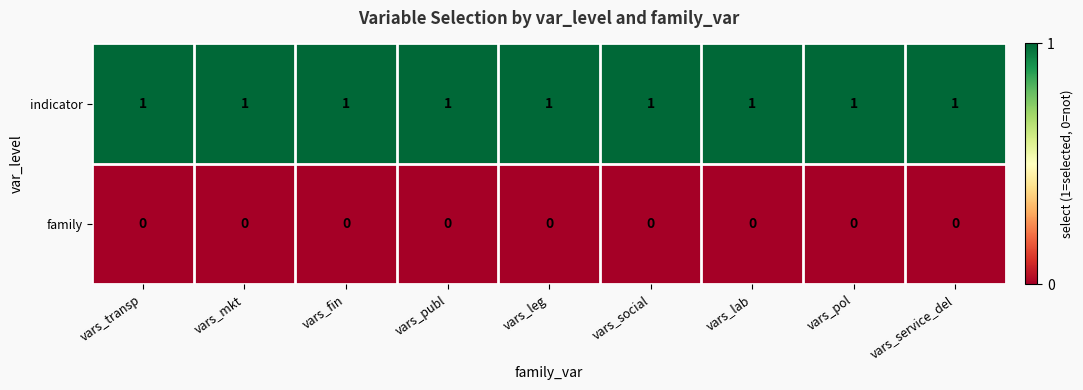

True or false: indicator has a value of 1 at vars_transp.

True